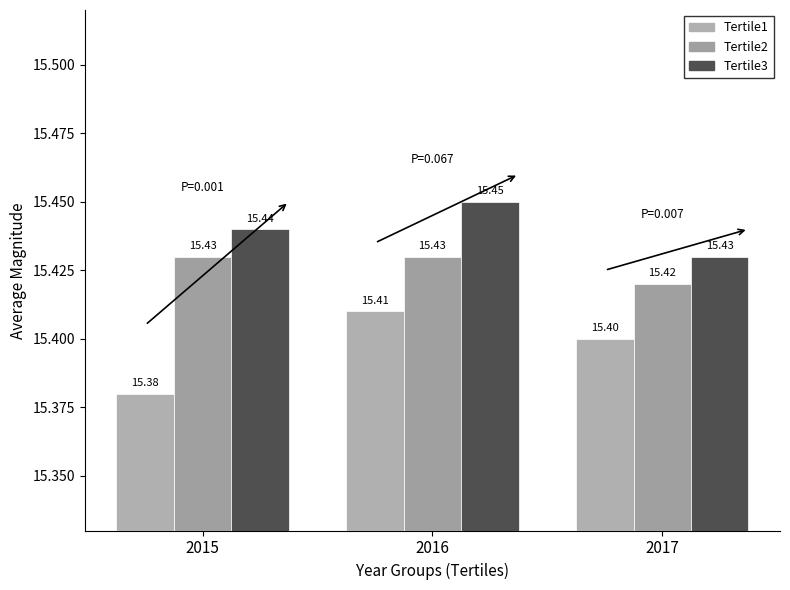

Rank the series at 2015 from lowest to highest value.

Tertile1, Tertile2, Tertile3